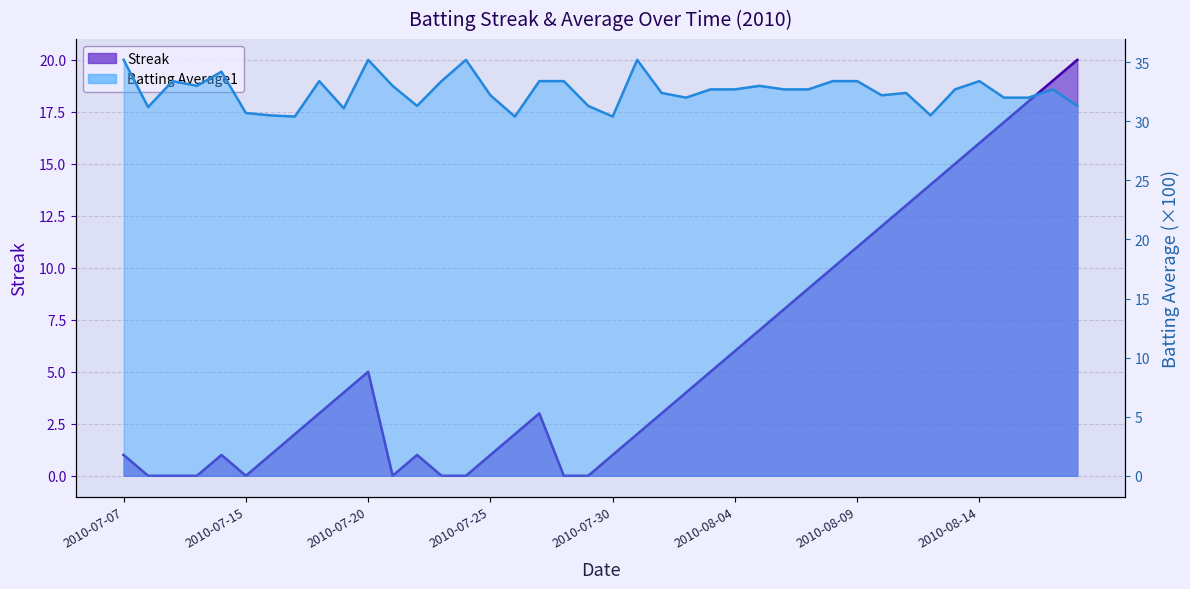

Which category has the highest value across all series?

2010-07-07